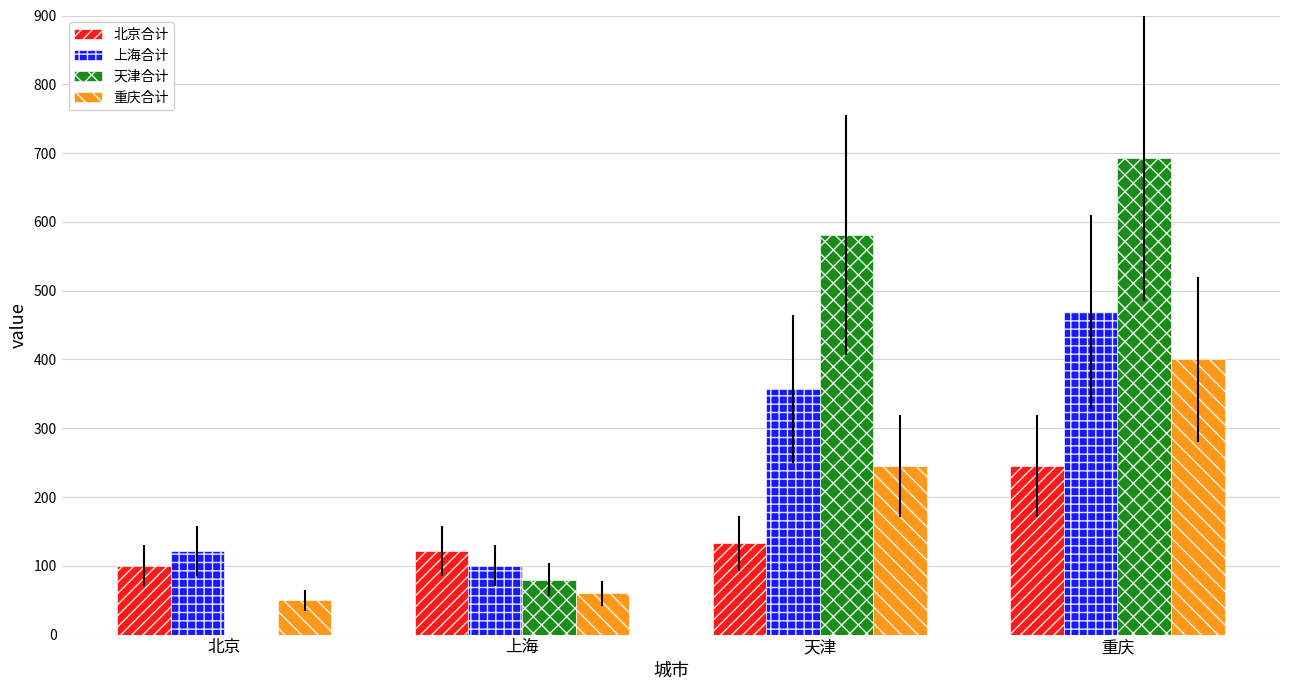

Are the bars horizontal?

No